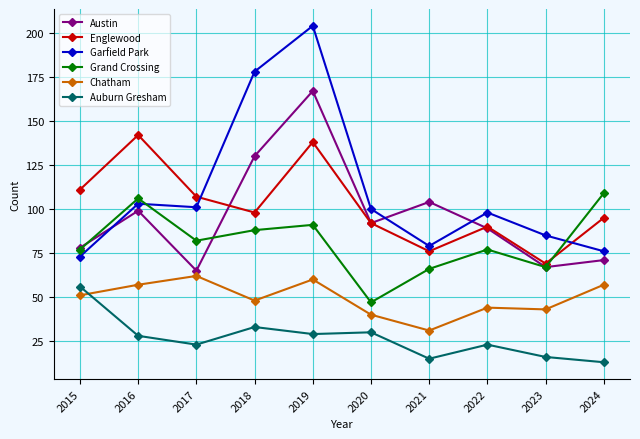

At 2021, list the series in order from largest to smallest.

Austin, Garfield Park, Englewood, Grand Crossing, Chatham, Auburn Gresham